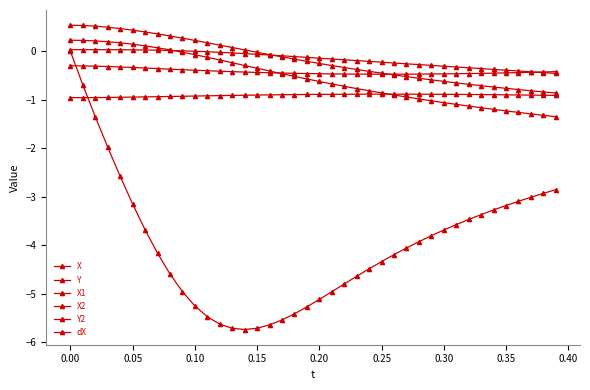

How many lines are shown in the chart?

6